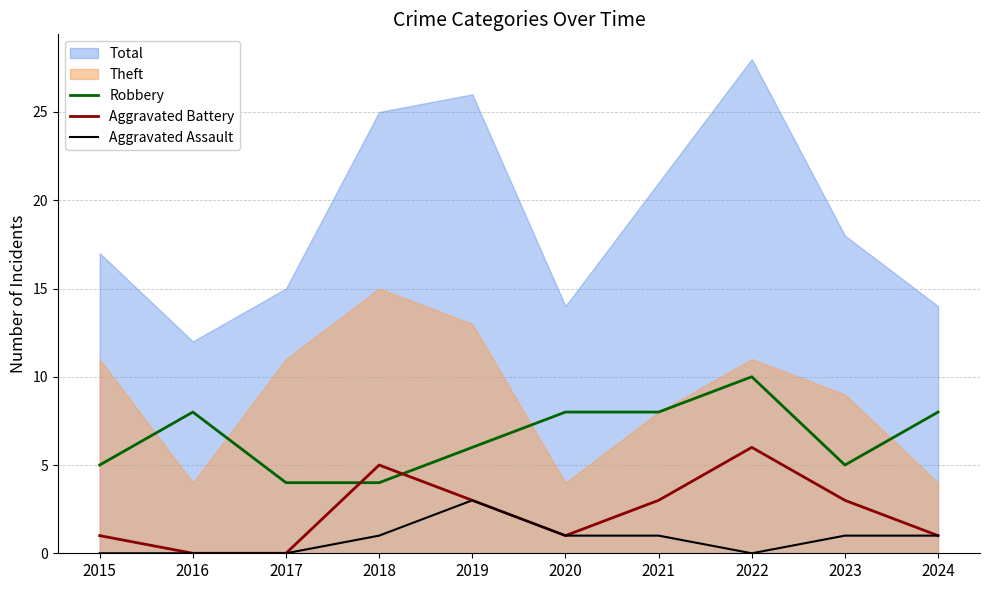

True or false: Aggravated Battery and Aggravated Assault intersect in this chart.

False